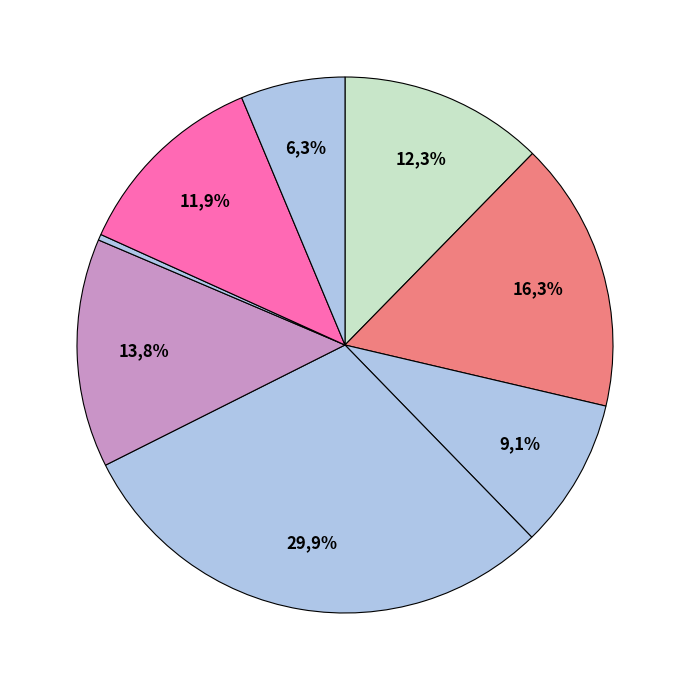

The گروه اسنک و پلت slice represents 1% of the pie. True or false?

False